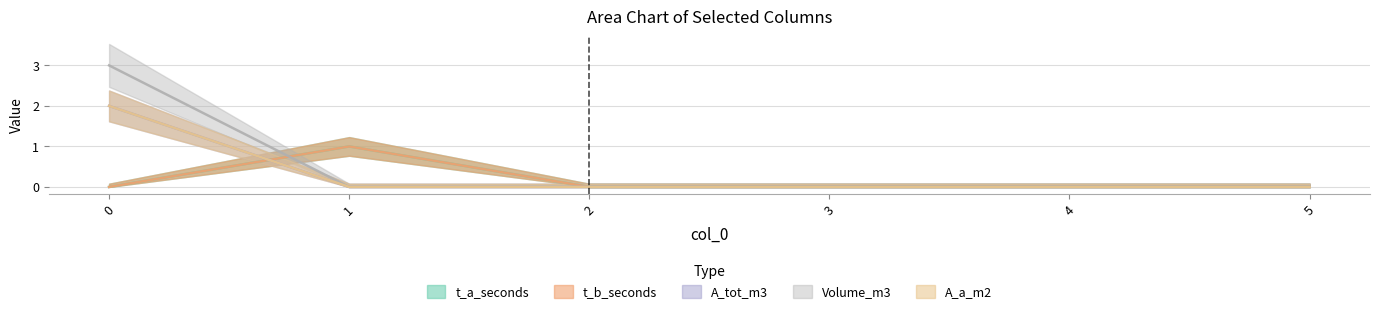

What are all the series names shown in the legend?

t_a_seconds, t_b_seconds, A_tot_m3, Volume_m3, A_a_m2